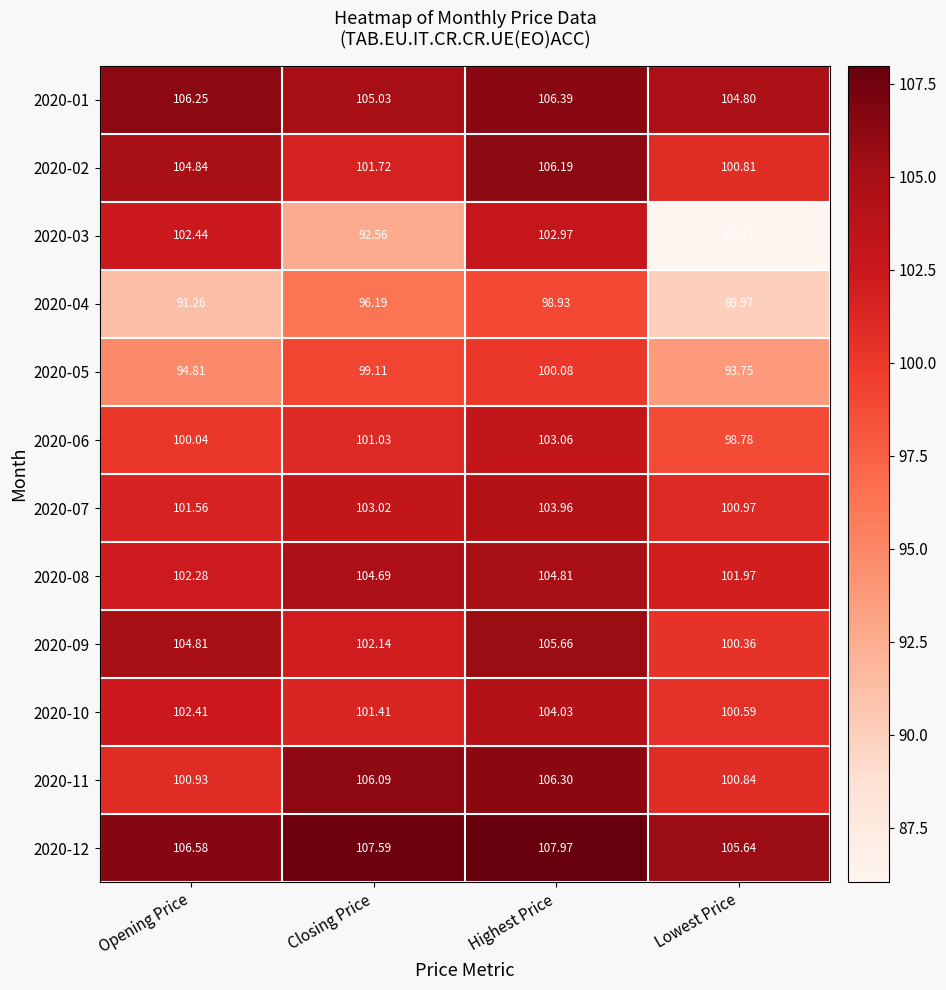

What is the spread (max minus min) of values at Highest Price?

9.0